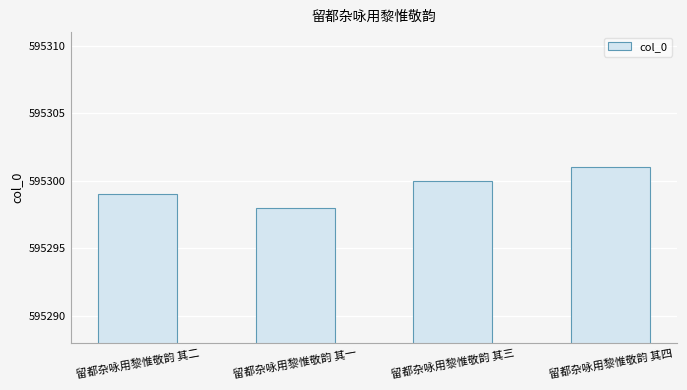

At which label is the value closest to 595299?

留都杂咏用黎惟敬韵 其二